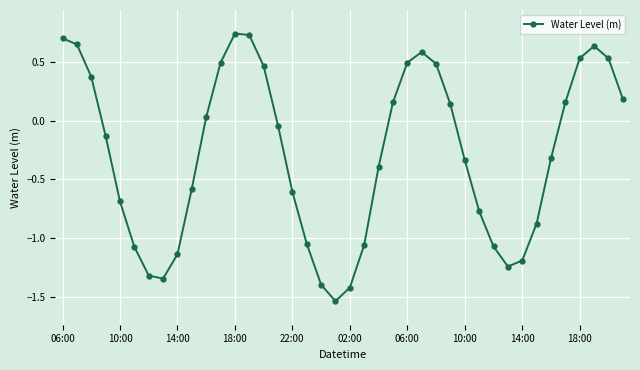

What is the sum of all values?

-11.5